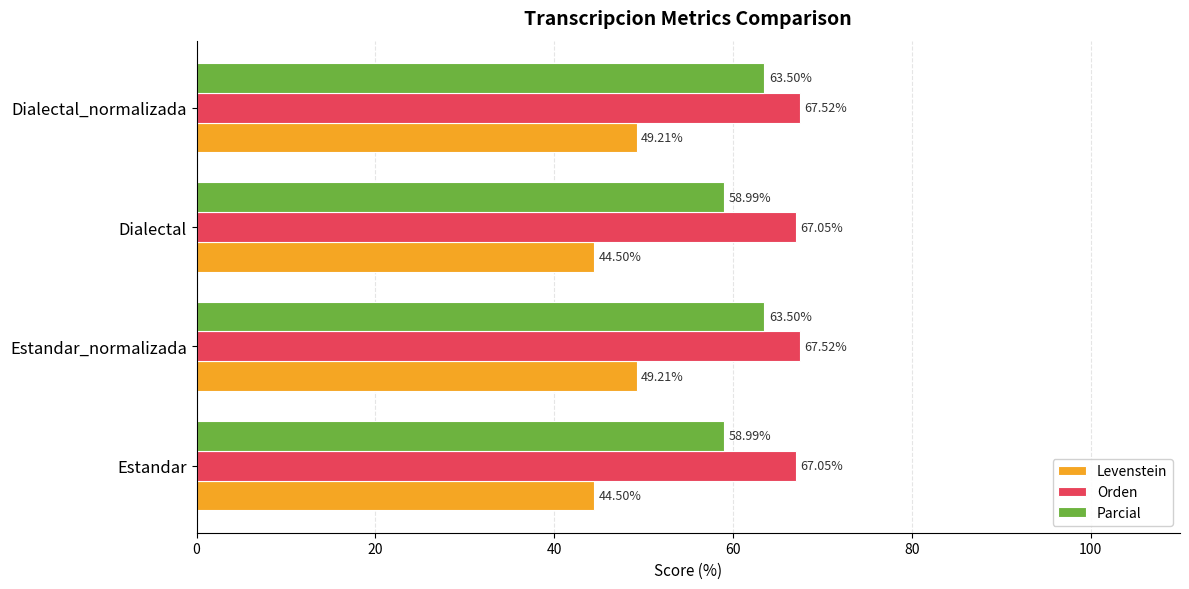

What is the difference between the maximum and minimum values in the Levenstein series?

4.7